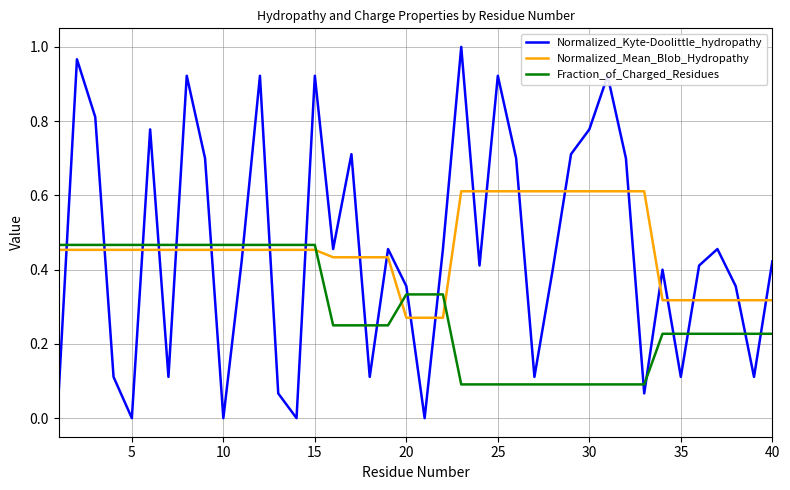

At how many categories does at least one series exceed 0?

40